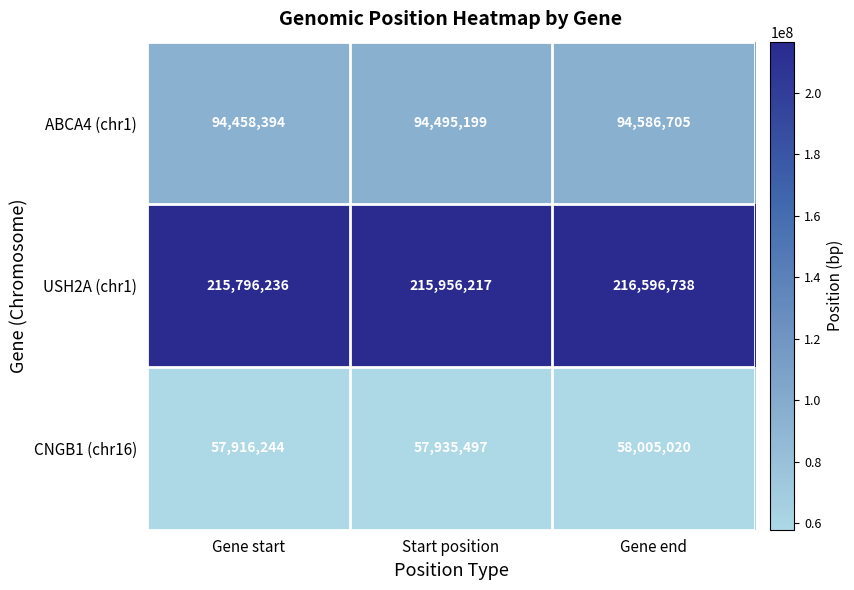

What is the sum of the USH2A (chr1) values at Gene end and Gene start?

432392974